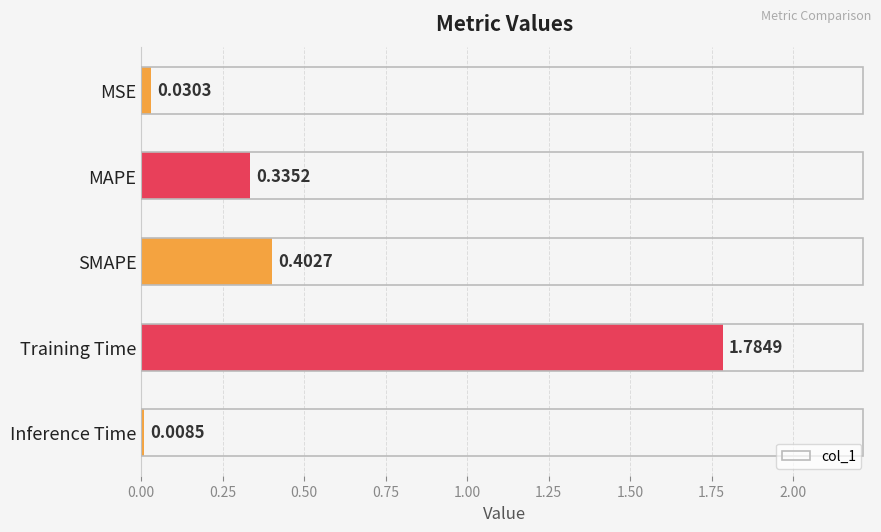

Rank the categories by value from lowest to highest.

Inference Time, MSE, MAPE, SMAPE, Training Time